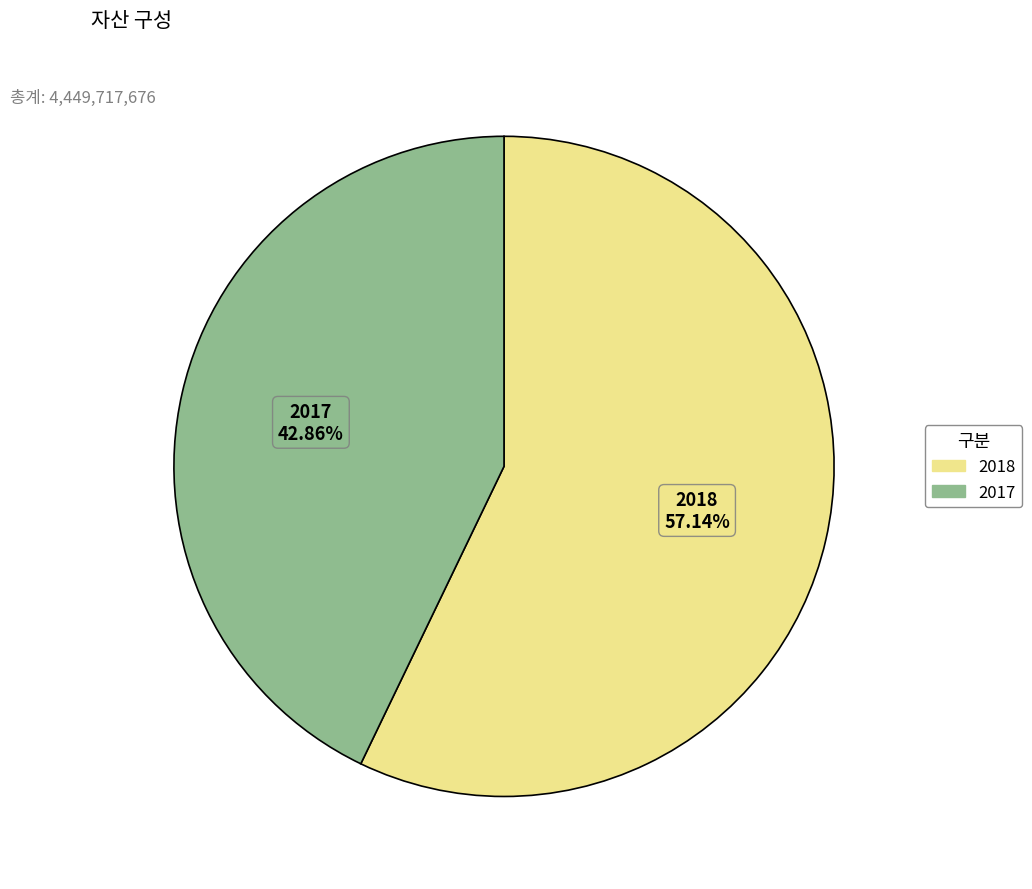

Which slice represents more than half of the pie?

2018